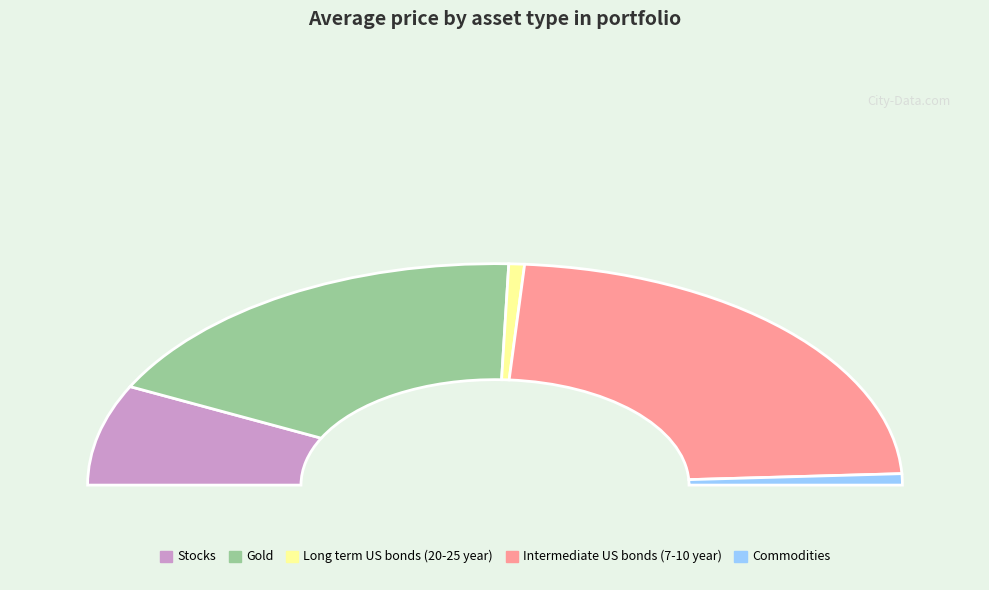

The Intermediate US bonds (7-10 year) slice represents 51% of the pie. True or false?

False